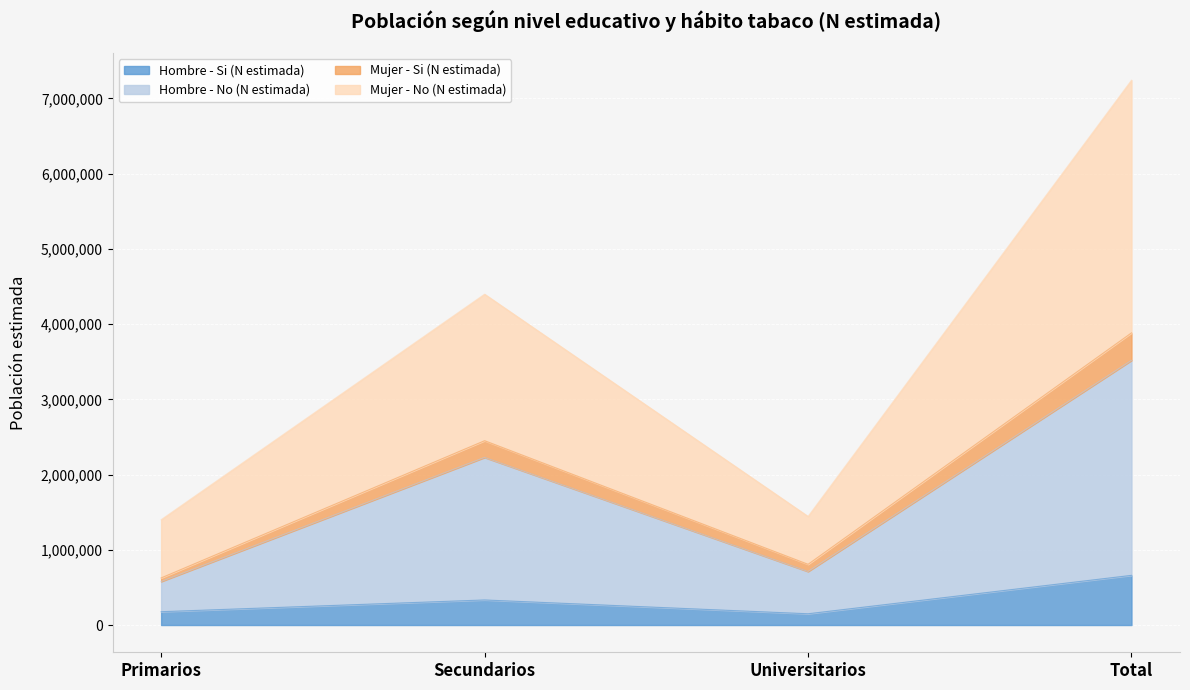

Reading right to left, what are all the values shown in this chart?

Hombre - Si (N estimada): 660485	149869	333396	177221
Hombre - No (N estimada): 3518459	711587	2228343	578529
Mujer - Si (N estimada): 3883876	807176	2450466	626233
Mujer - No (N estimada): 7242894	1444001	4398327	1400567